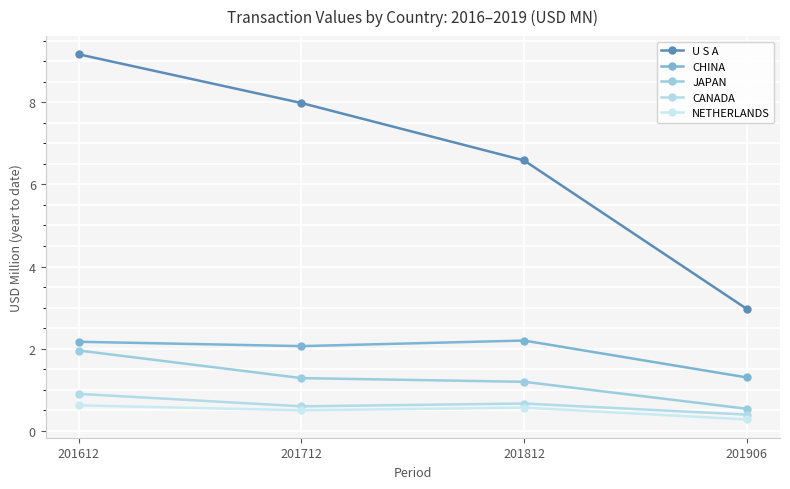

What is the total value across all series at 201812?

11.2